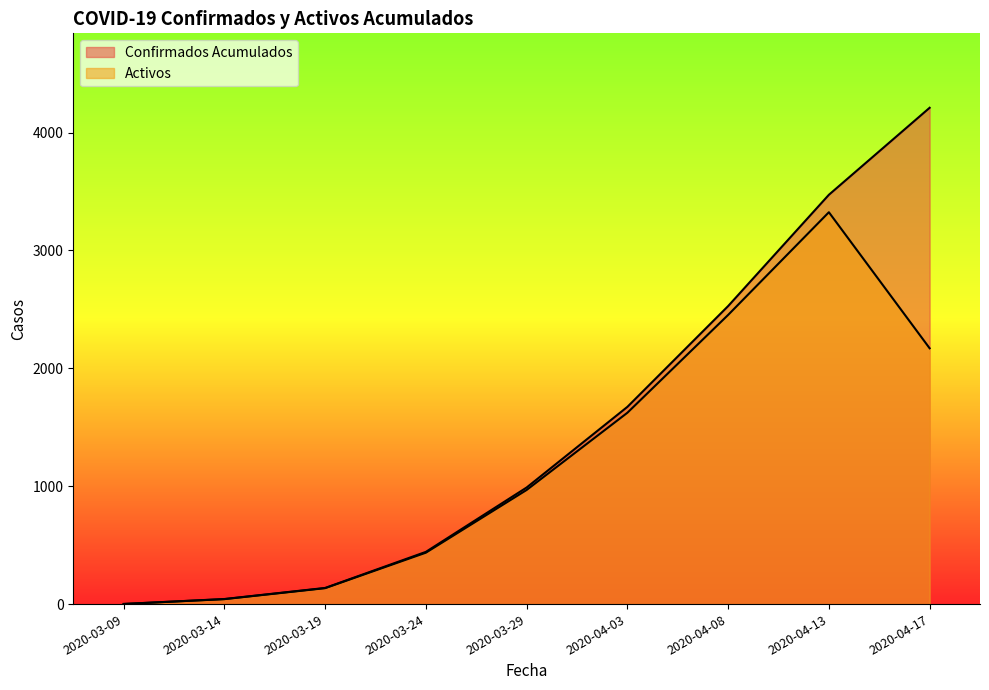

At which category is the sum across all series the highest?

2020-04-13